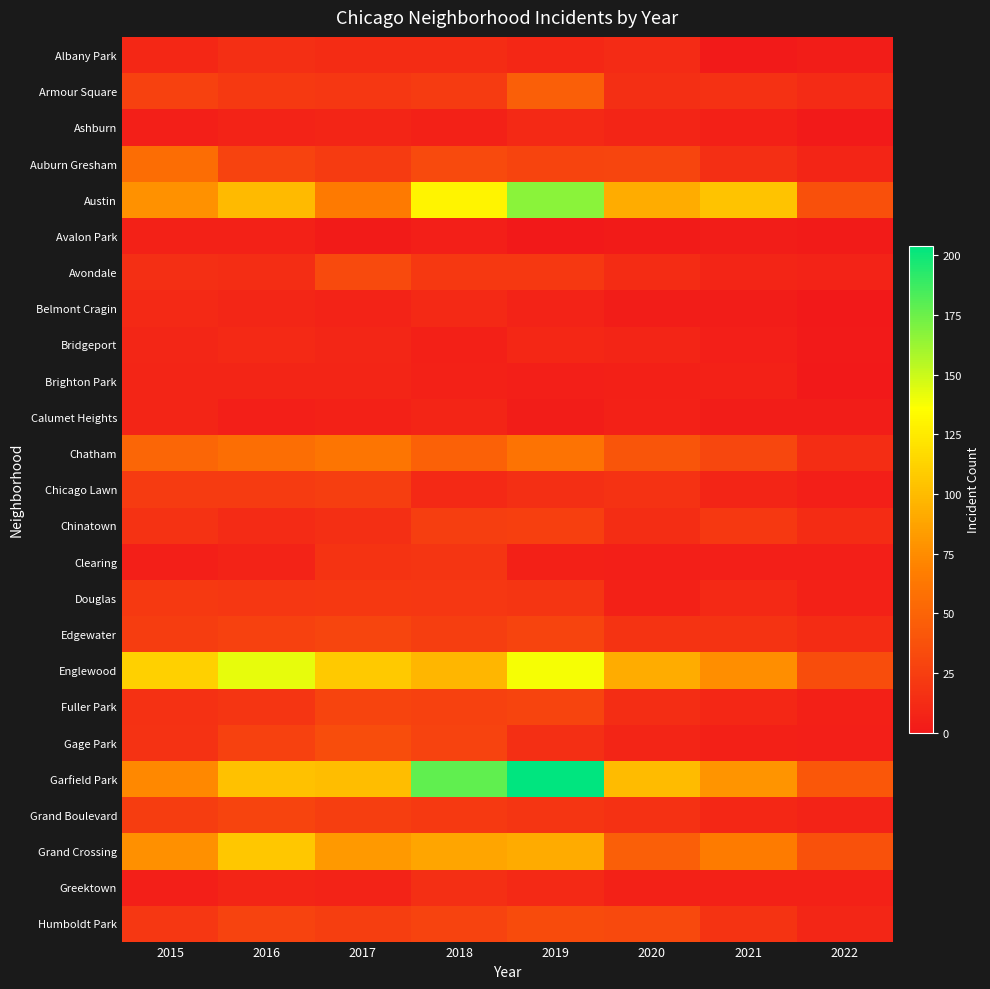

Between 2021 and 2018, which is larger?

2018